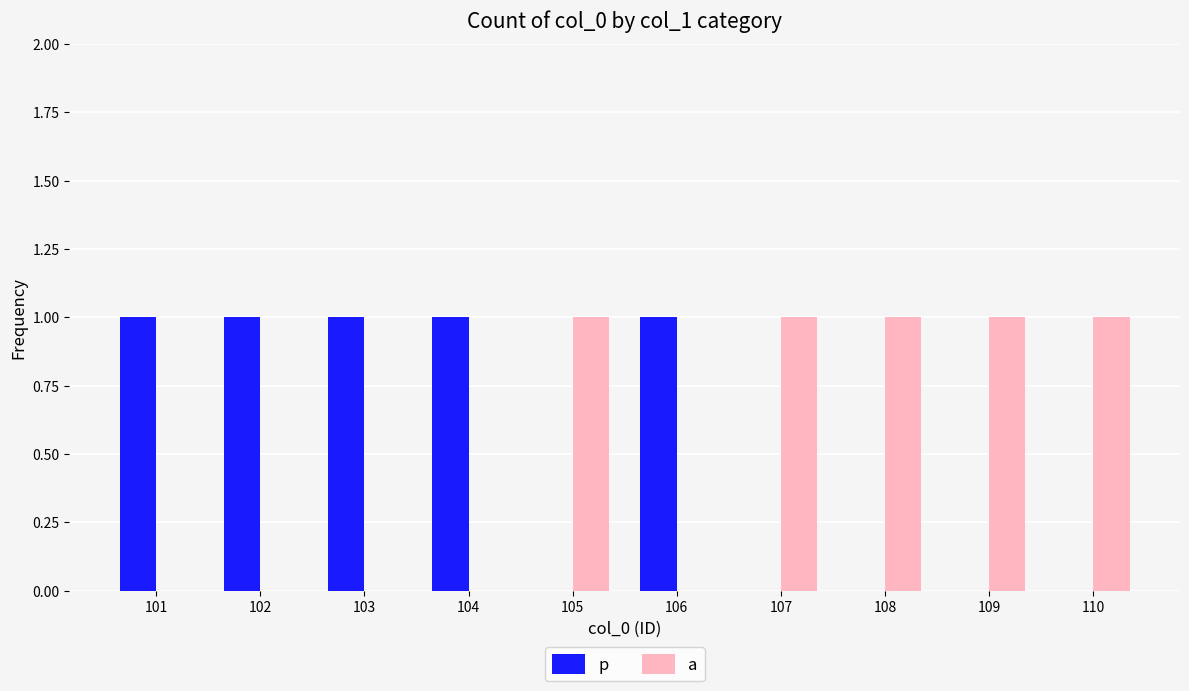

What are all the series names shown in the legend?

p, a